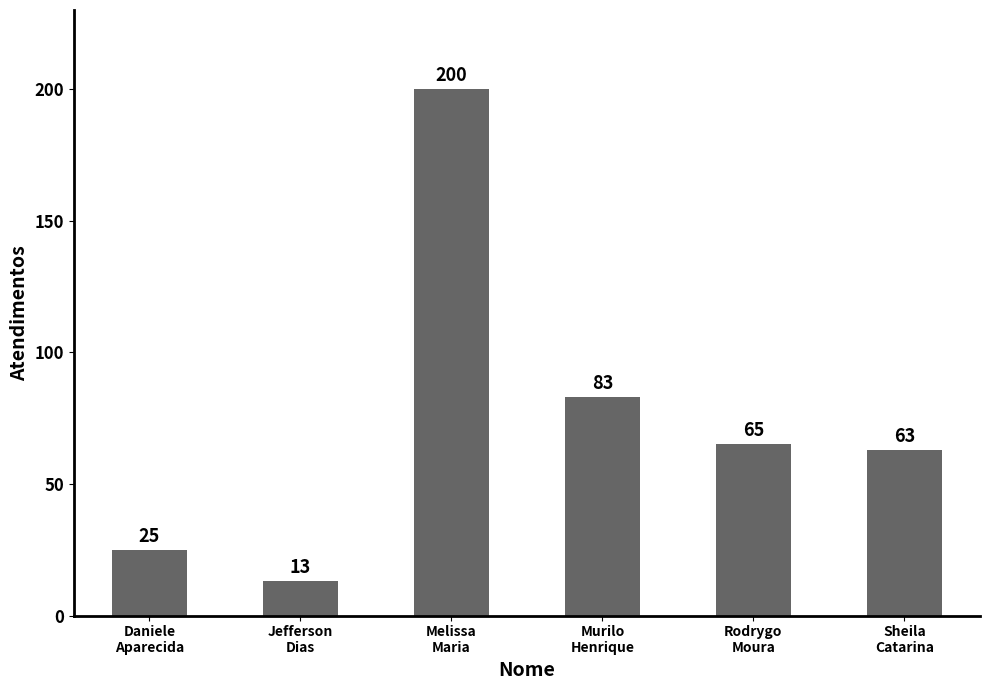

Rank the categories by value from highest to lowest.

Melissa
Maria, Murilo
Henrique, Rodrygo
Moura, Sheila
Catarina, Daniele
Aparecida, Jefferson
Dias